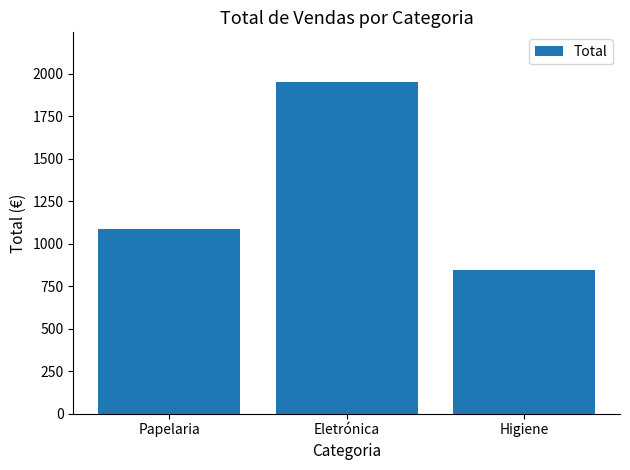

List the labels in order of value, smallest first.

Higiene, Papelaria, Eletrónica